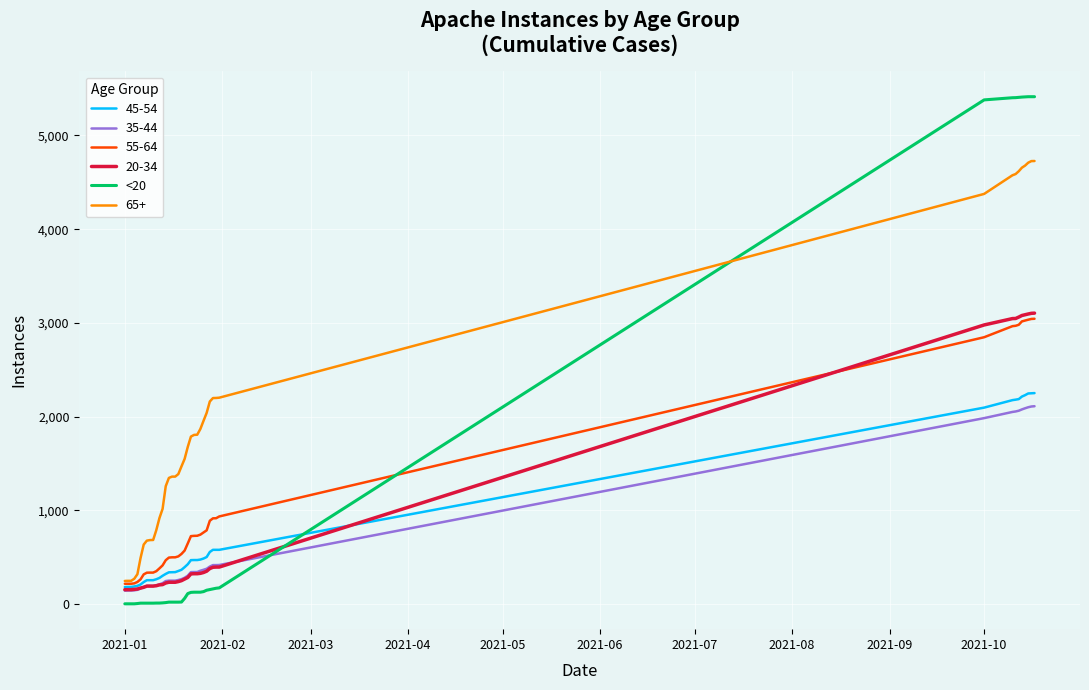

Is this an area chart (filled region under the line)?

No